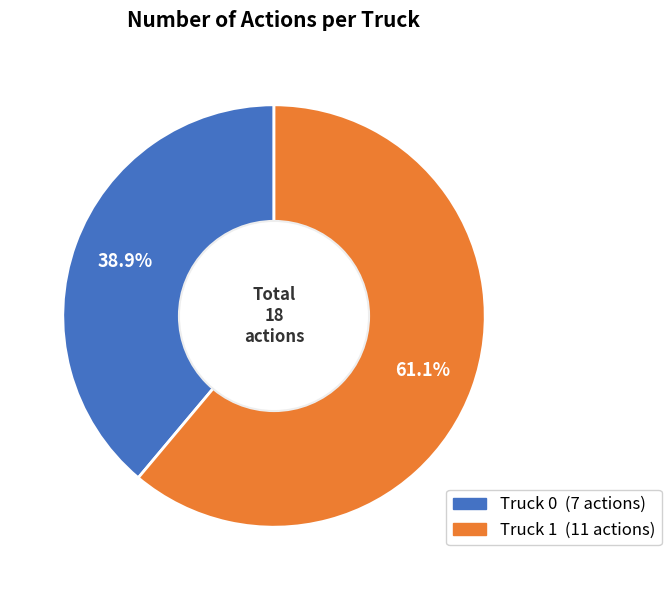

To the nearest percent, what is the combined percentage of Truck 1 and Truck 0?

100%